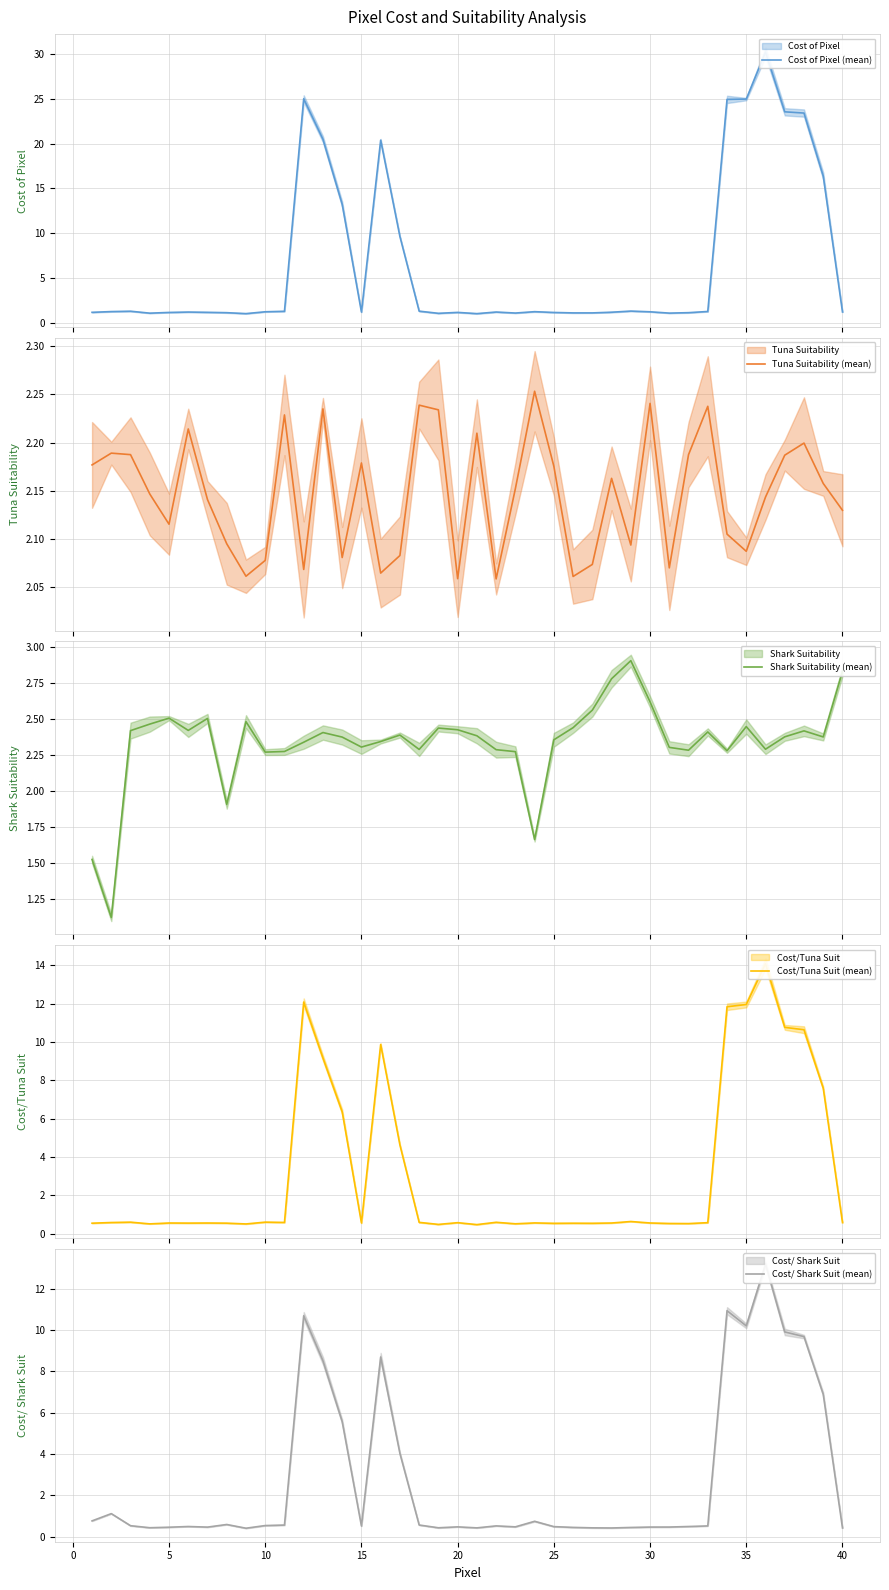

Which series has the largest total across all categories?

Cost of Pixel (mean)